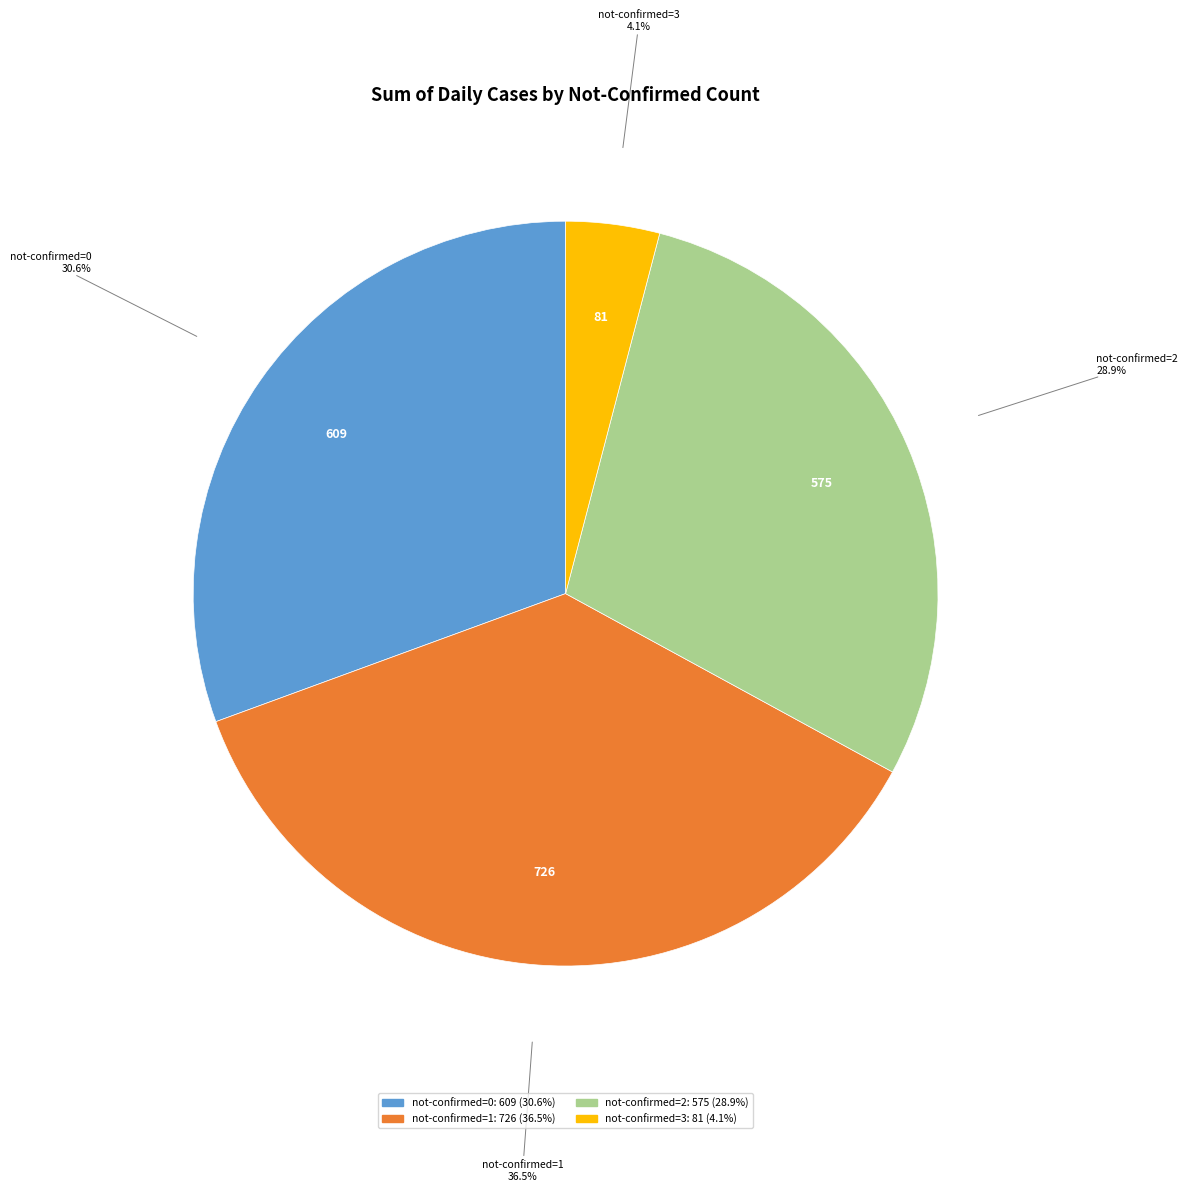

Does any single category account for the majority?

No